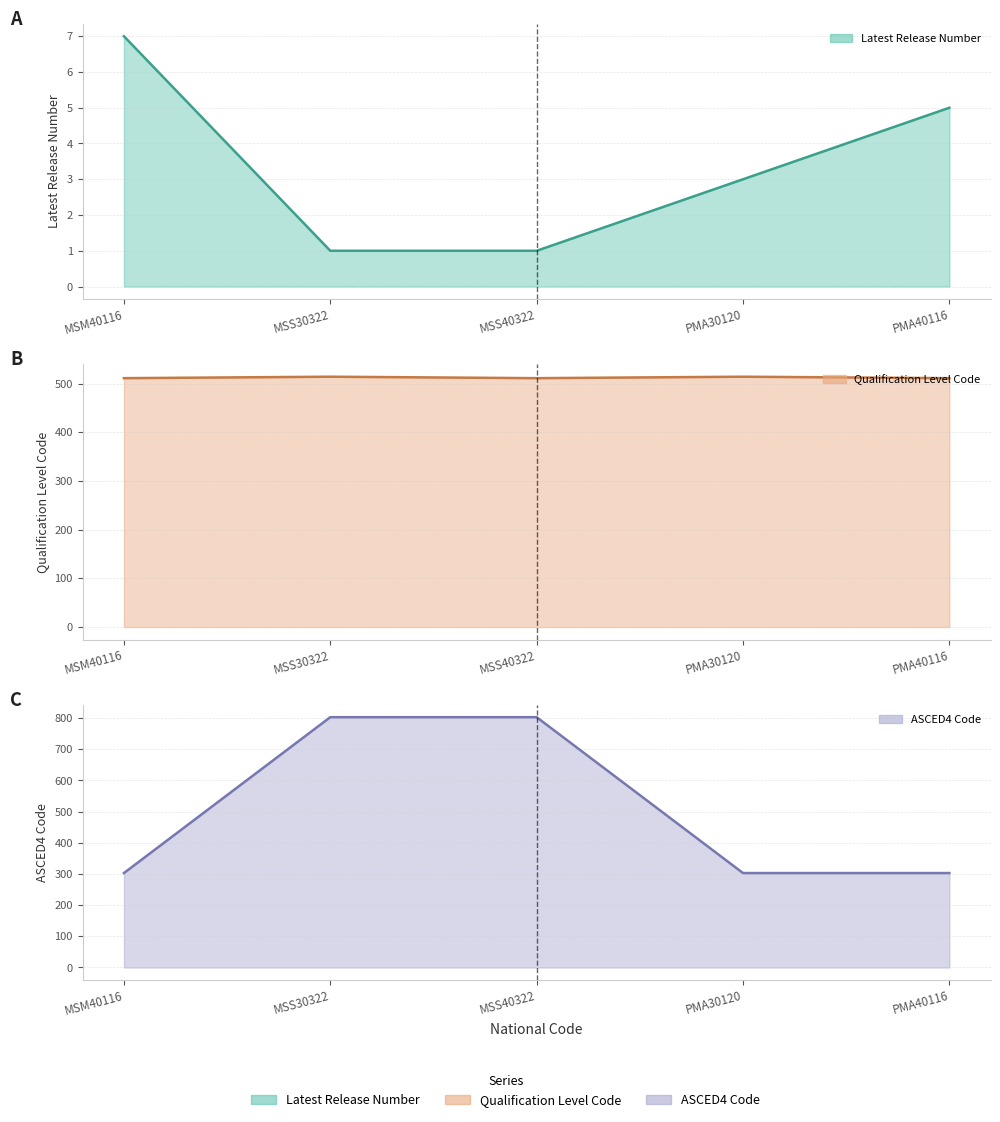

Where is the first local minimum for Qualification Level Code line?

MSS40322